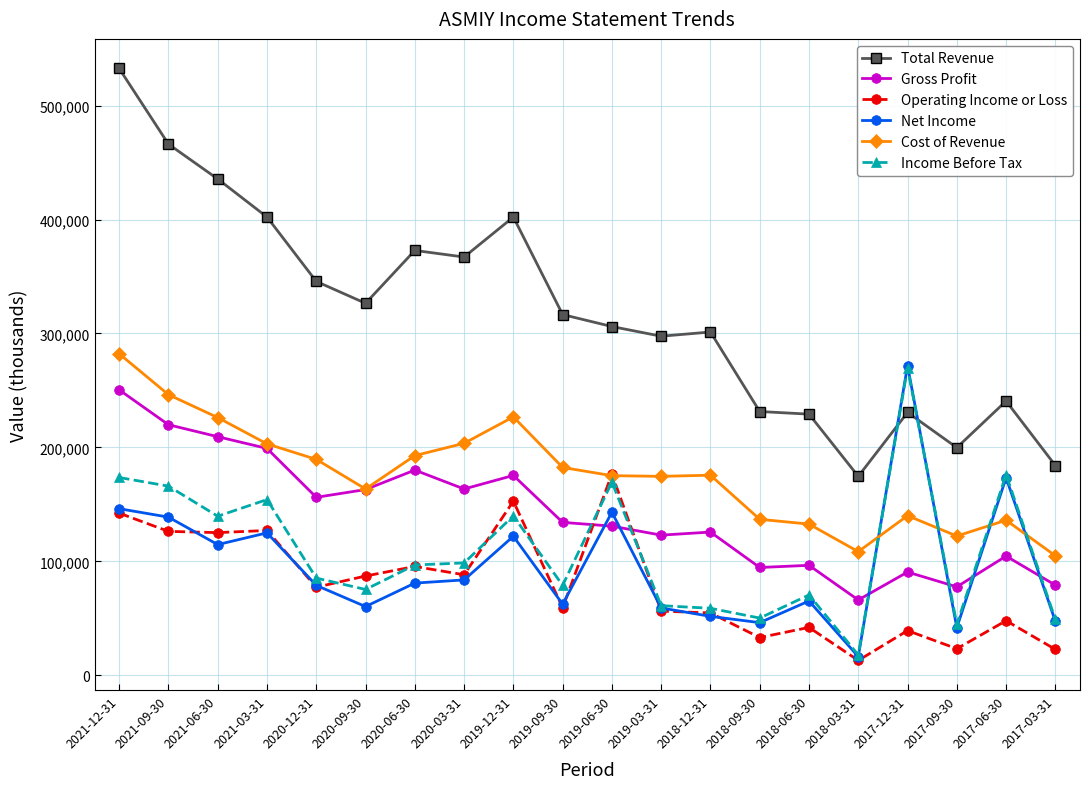

What value does the Operating Income or Loss series have at 2021-12-31?

142300